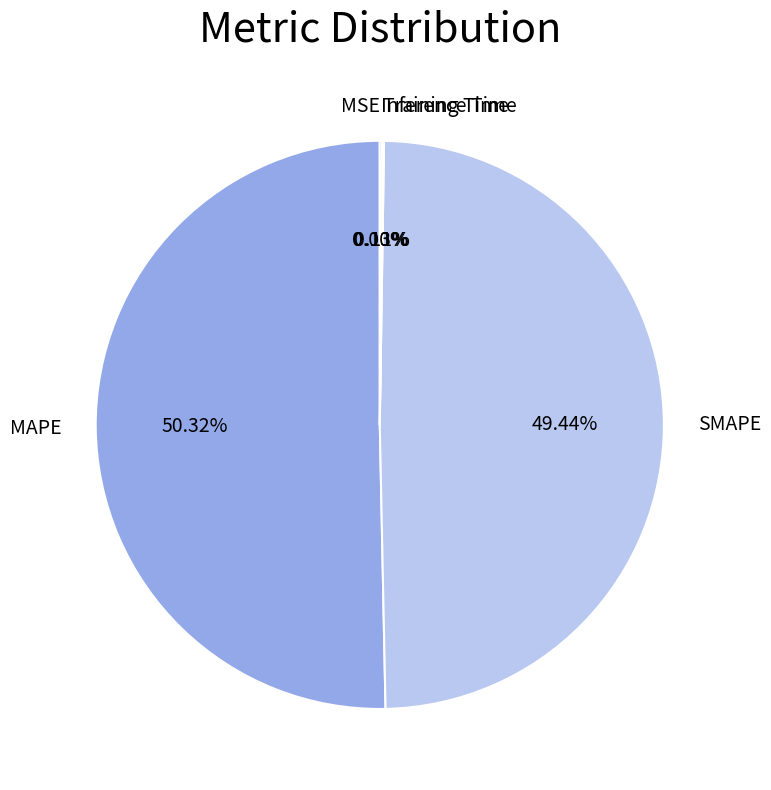

What is the majority slice?

MAPE